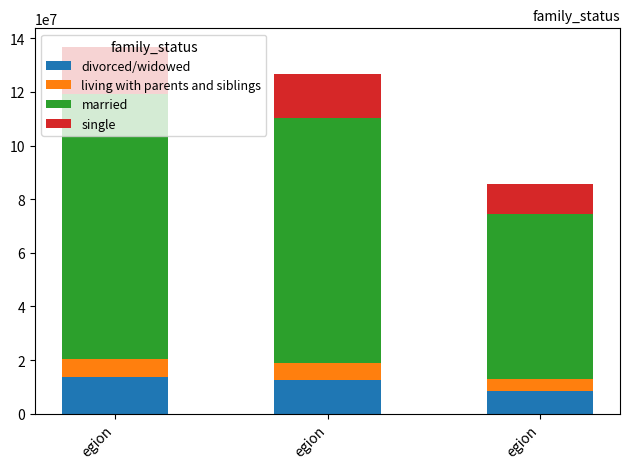

Count the number of data series in this chart.

4